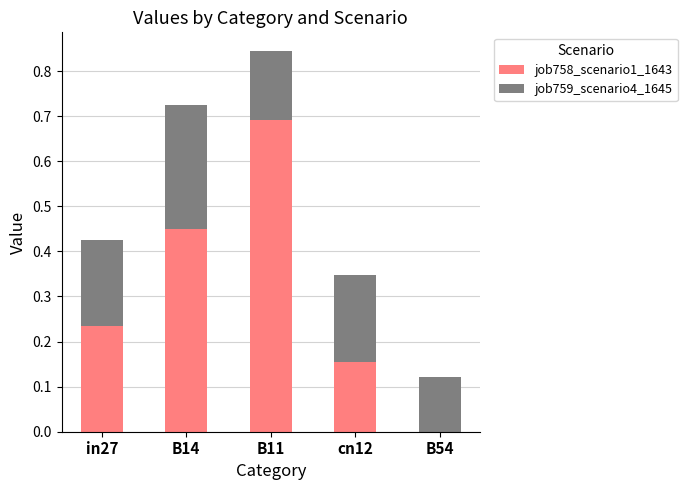

At which label does job758_scenario1_1643 reach its peak?

B11